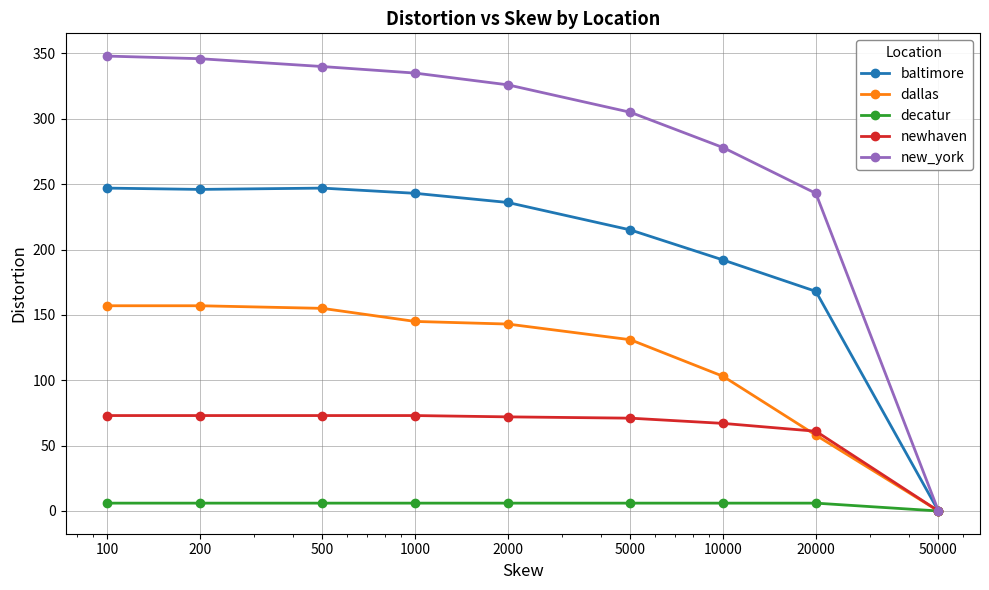

Which series has the largest total across all categories?

new_york